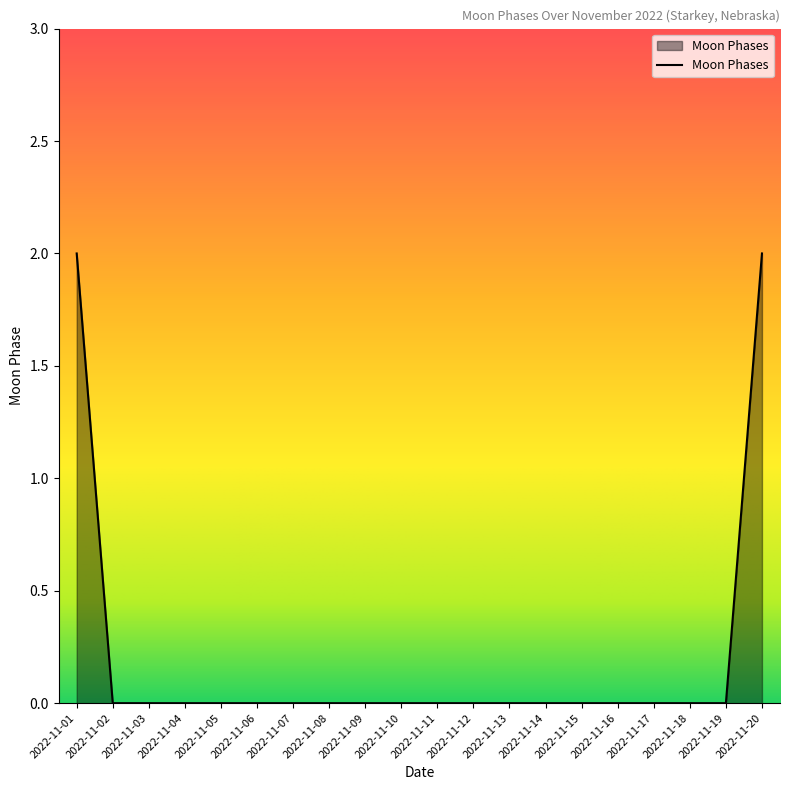

The chart shows a value of 0 at 2022-11-12. True or false?

True